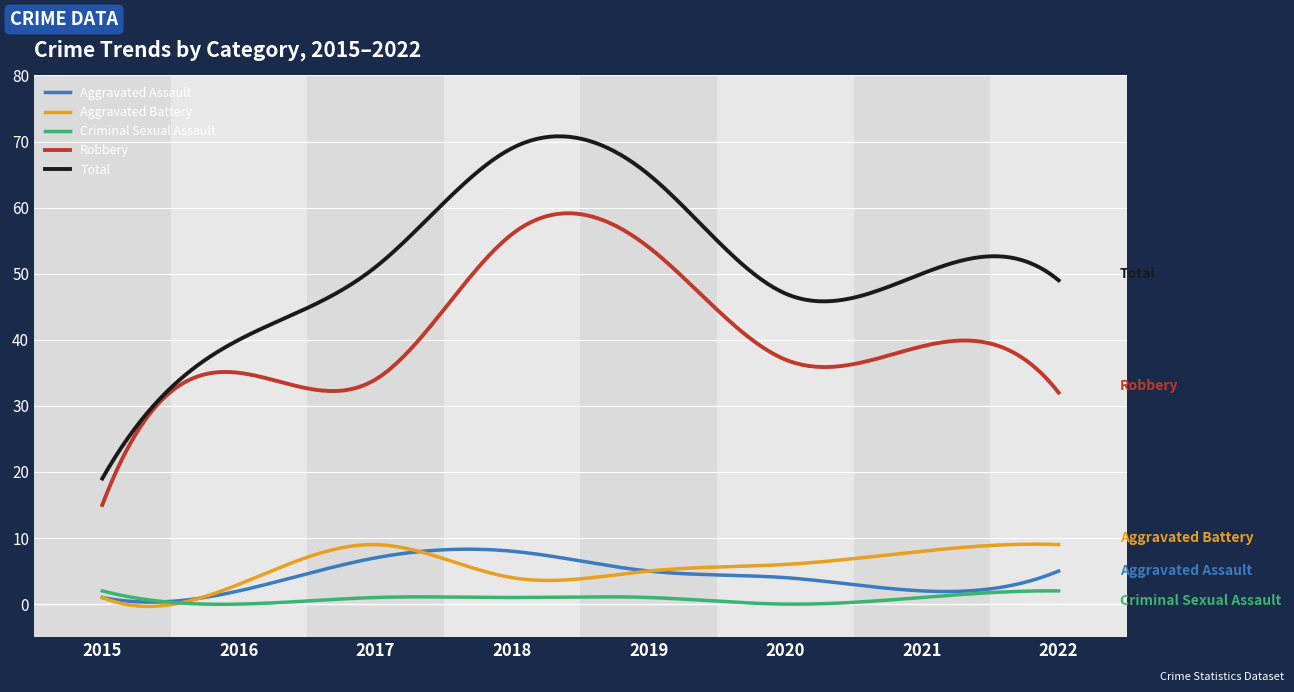

Does the chart have visible grid lines?

Yes